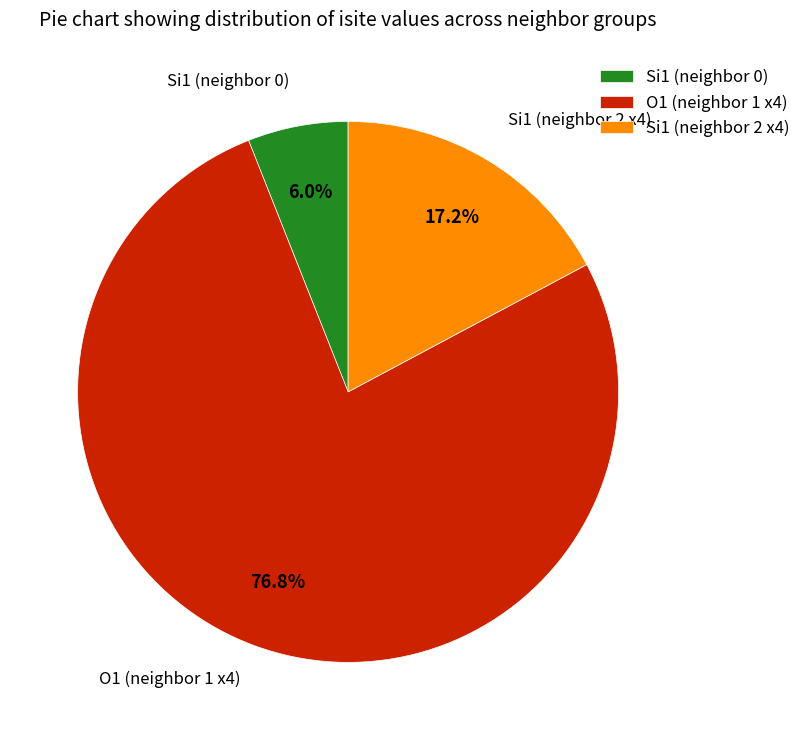

Rank the categories by value from highest to lowest.

O1 (neighbor 1 x4), Si1 (neighbor 2 x4), Si1 (neighbor 0)